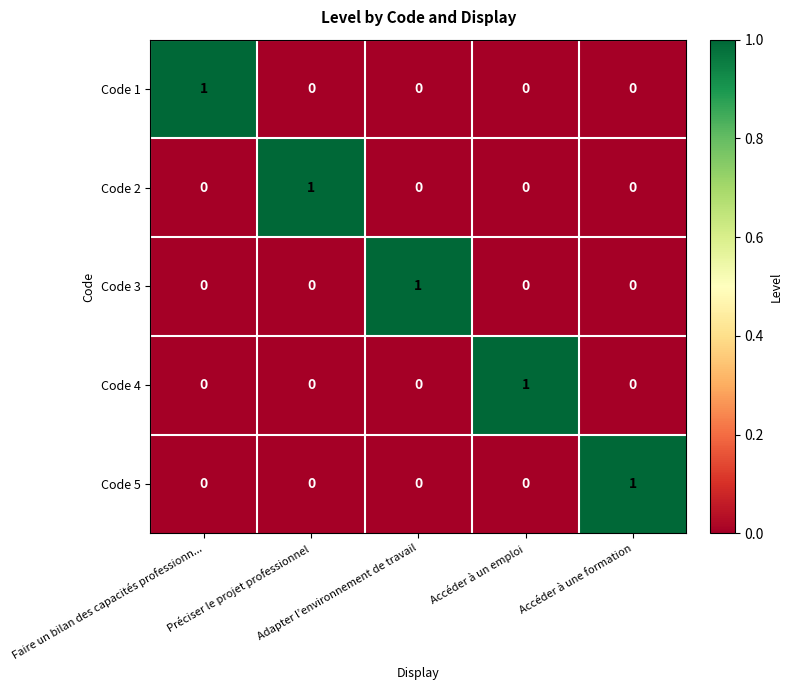

How many Code 2 values are between 0 and 1?

5